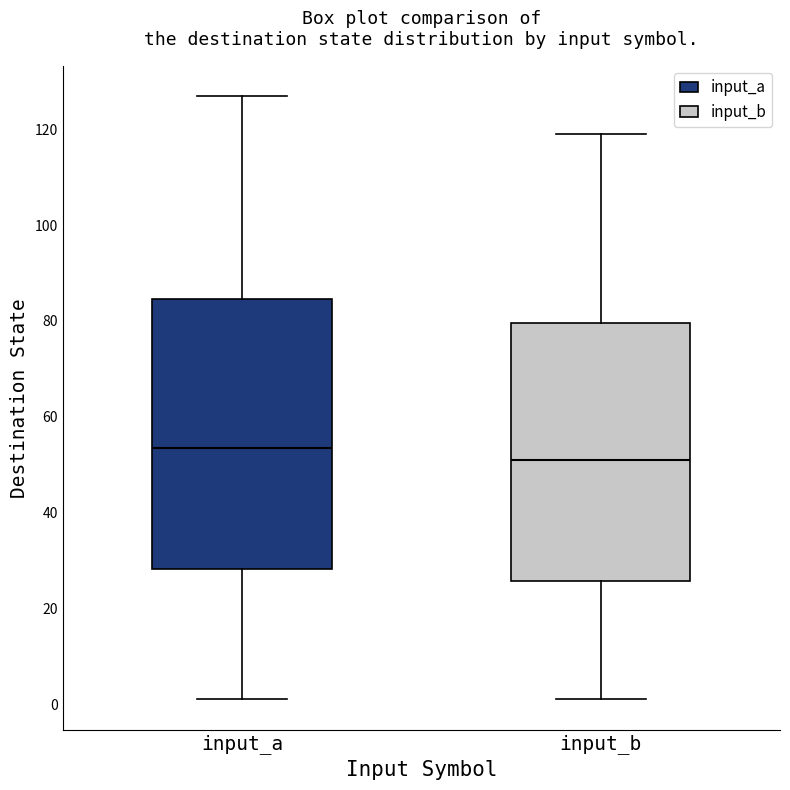

Reading left to right, read every box against the y-axis: the position of its median line, the range the box covers, and the ends of its whiskers. The values are not printed on the chart, so give them approximately, as read against the axis.

input_a: median 54, box 28 to 84, whiskers 2 to 128
input_b: median 52, box 26 to 80, whiskers 2 to 120